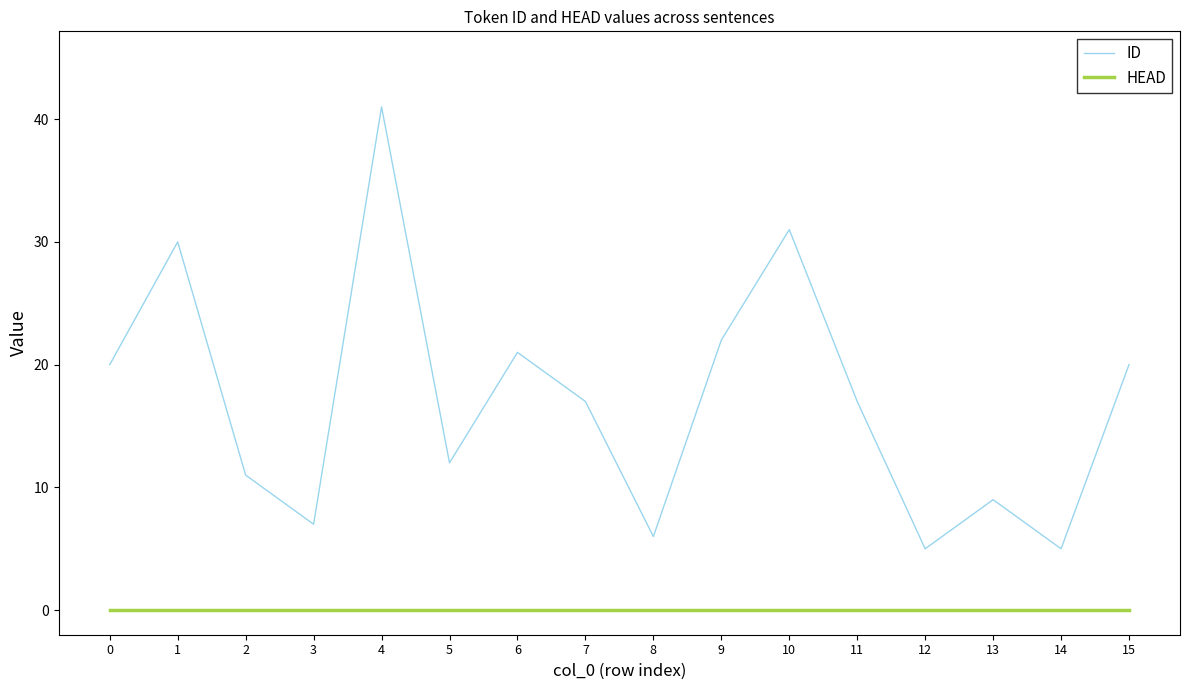

Which label corresponds to the largest value in the chart?

4